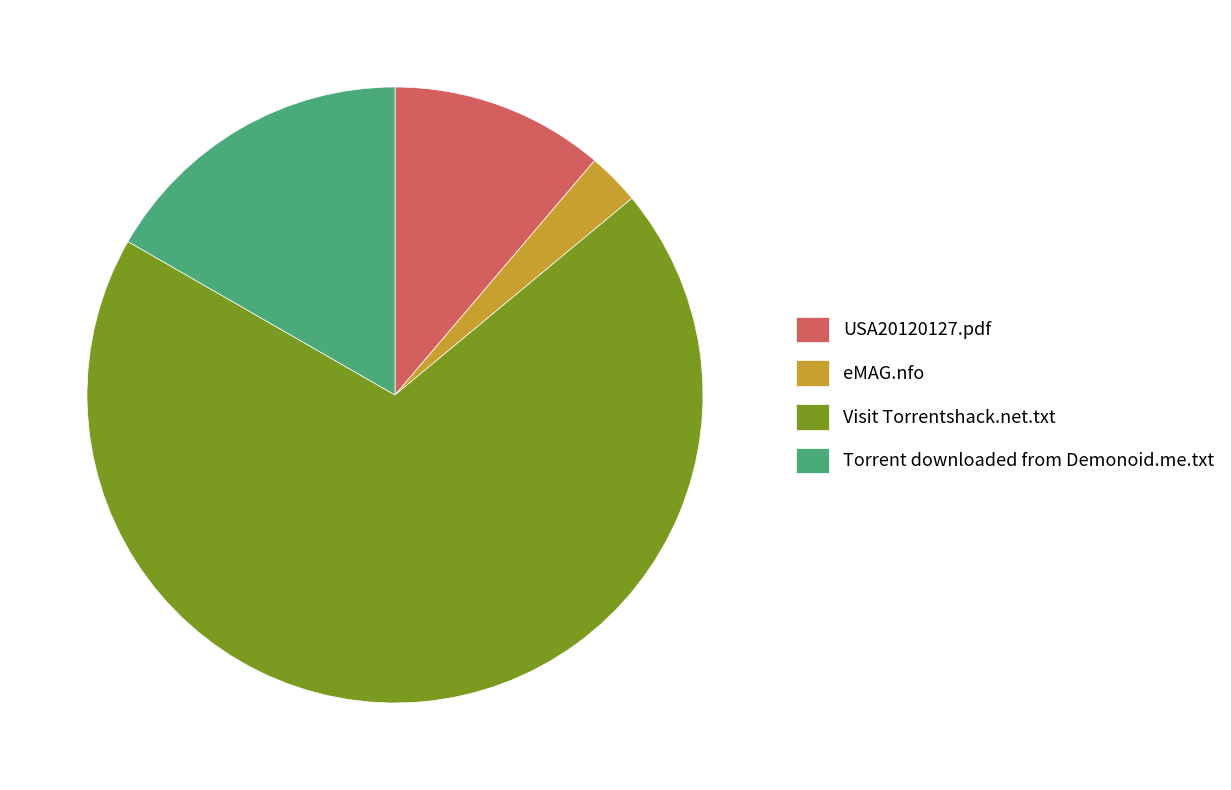

Between eMAG.nfo and USA20120127.pdf, which is larger?

USA20120127.pdf